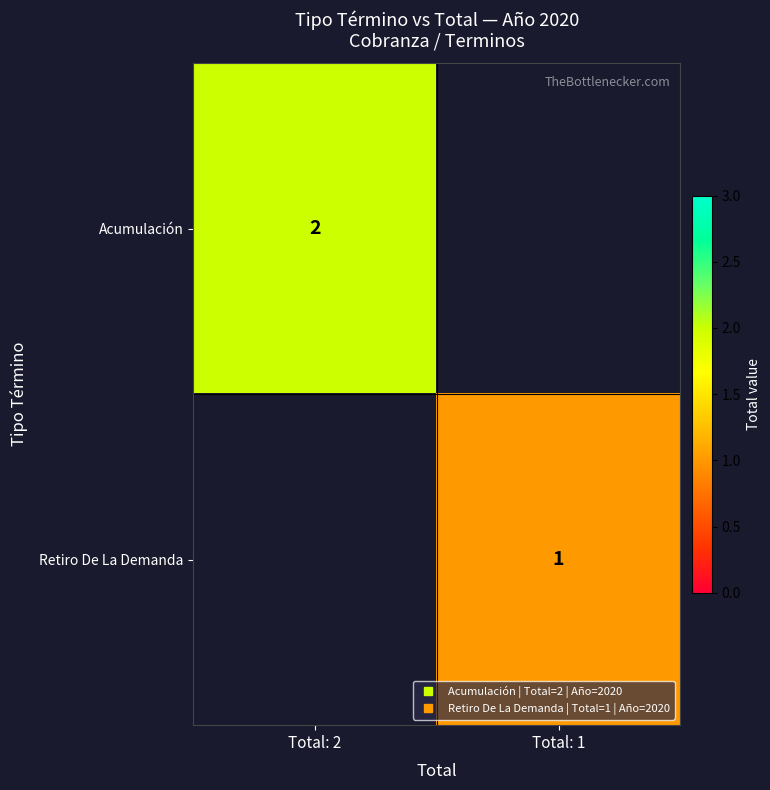

What is the smallest value displayed?

1.0